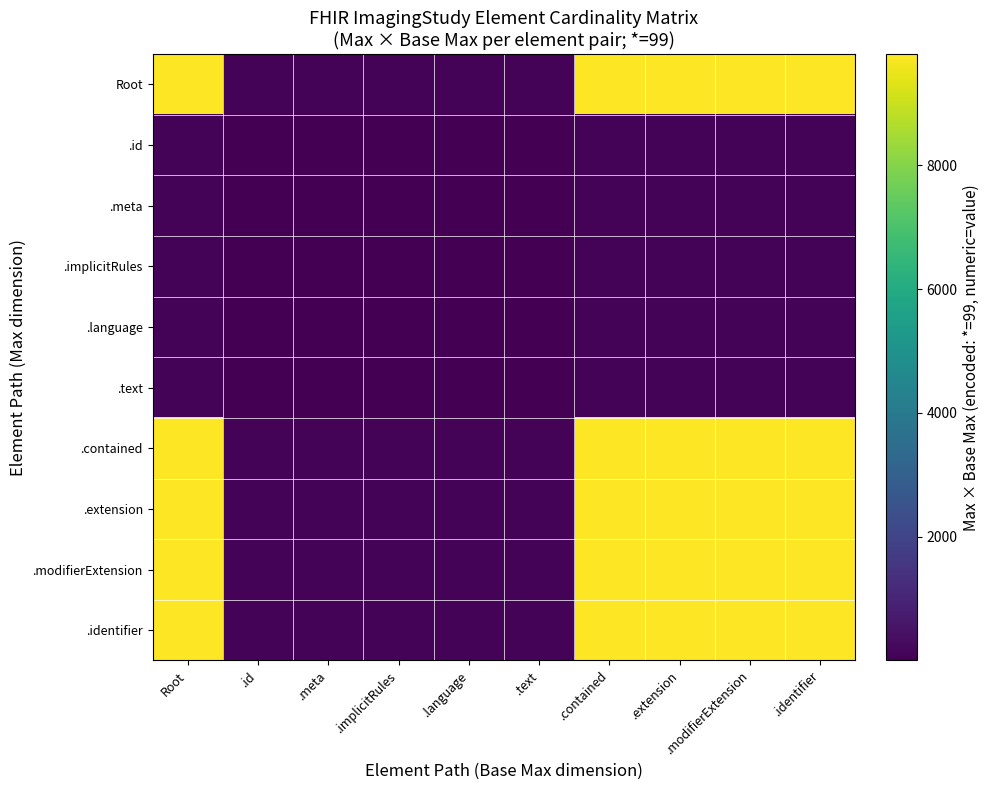

What is the spread (max minus min) of values at .identifier?

9702